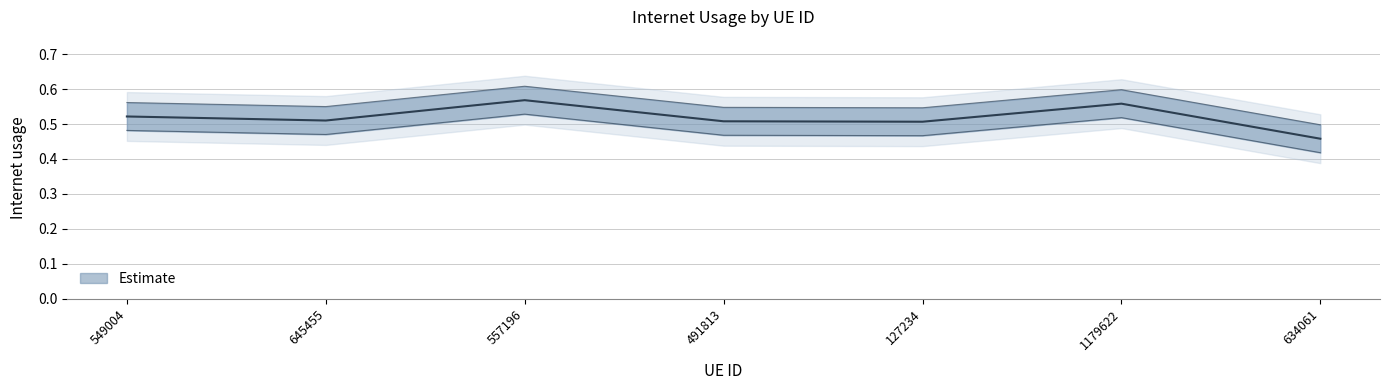

List the labels in order of value, smallest first.

634061, 127234, 491813, 645455, 549004, 1179622, 557196